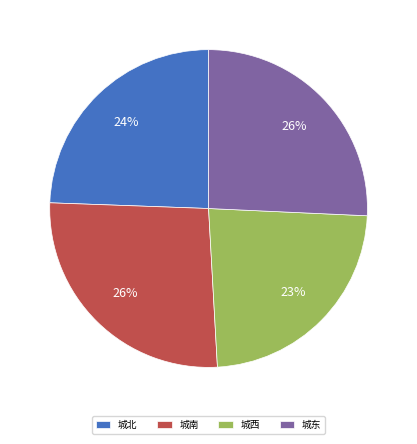

Is there a majority slice in this chart?

No